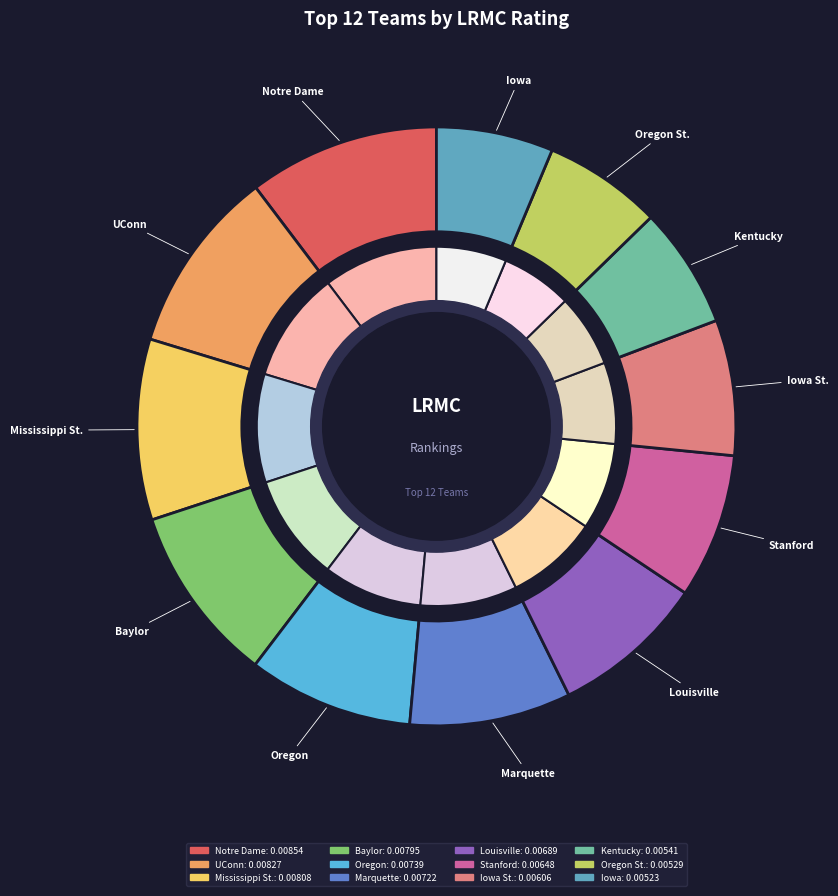

What percentage is NOT represented by Iowa St.?

92.7%